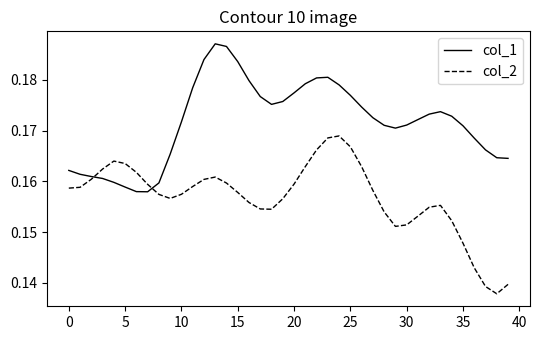

Which series has the widest spread of values?

col_2